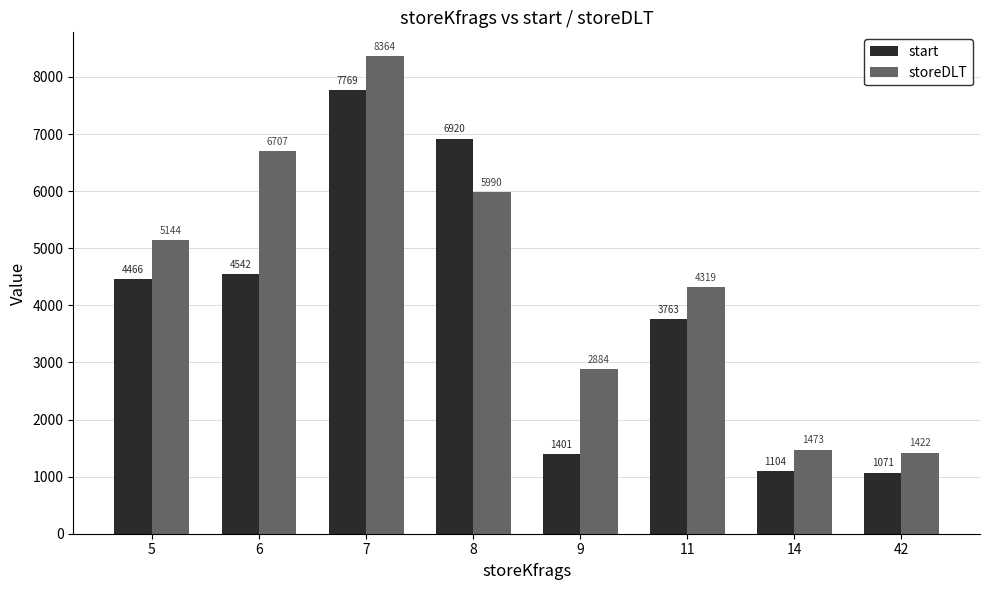

What is the maximum value for storeDLT?

8364